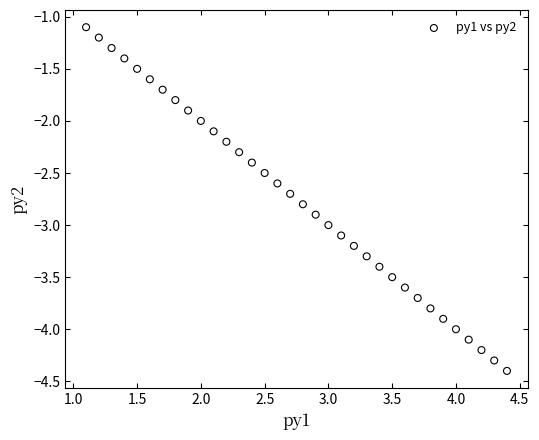

What is the range of X values (max minus min)?

3.3